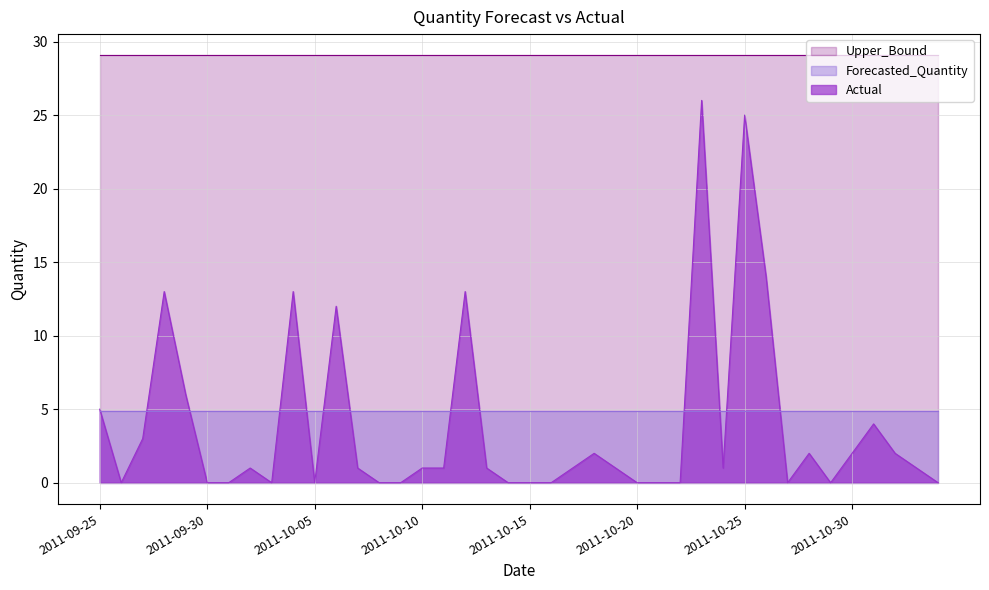

What is the greatest value displayed?

29.1